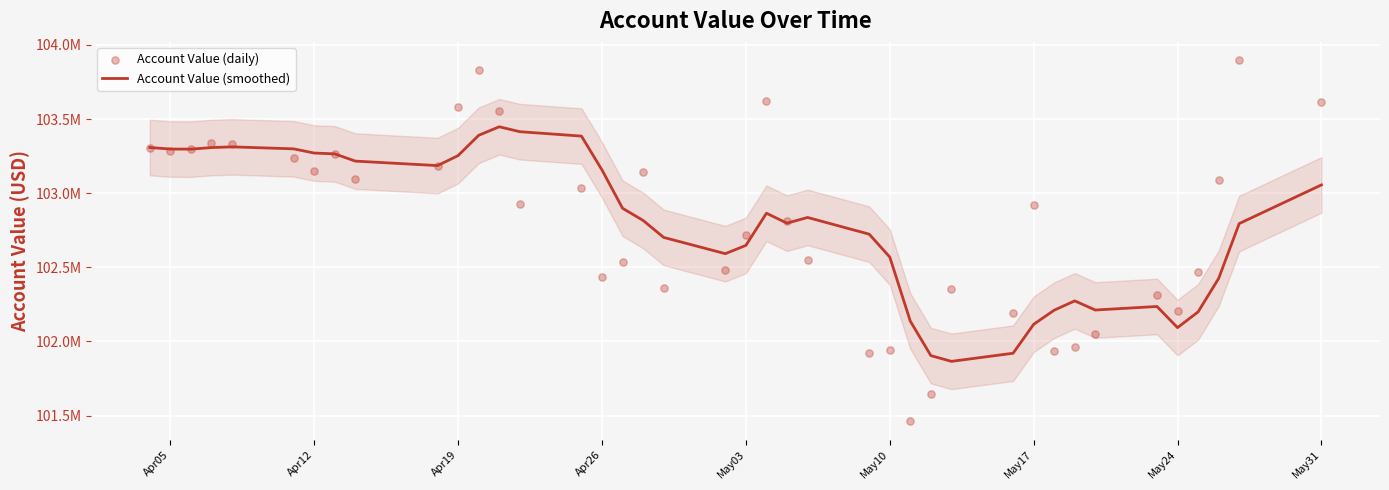

What are all the series names shown in the legend?

Account Value (smoothed), Account Value (daily)